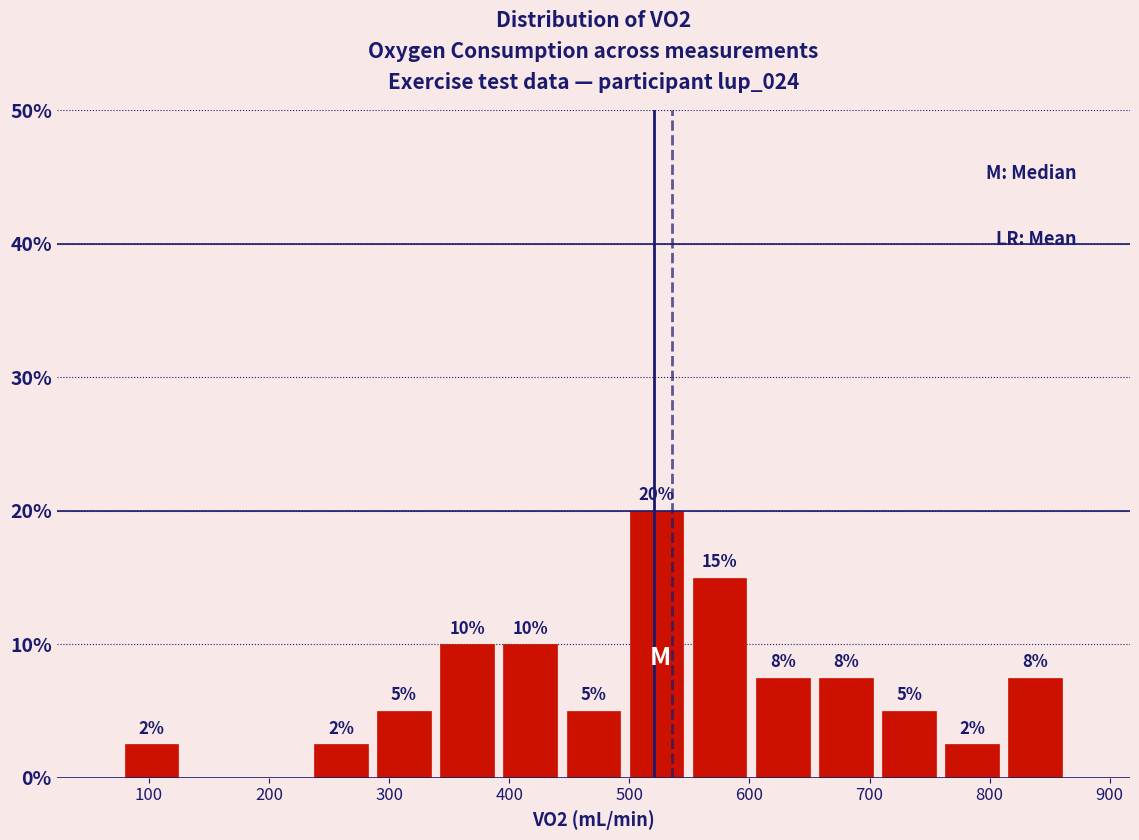

Which range on the x-axis has the tallest bar?

500 to 550